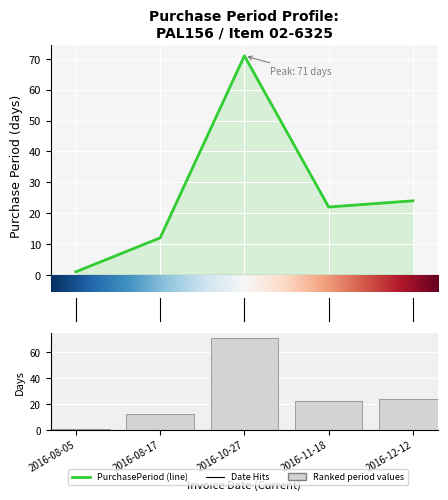

List the labels in order of value, largest first.

2, 4, 3, 1, 0